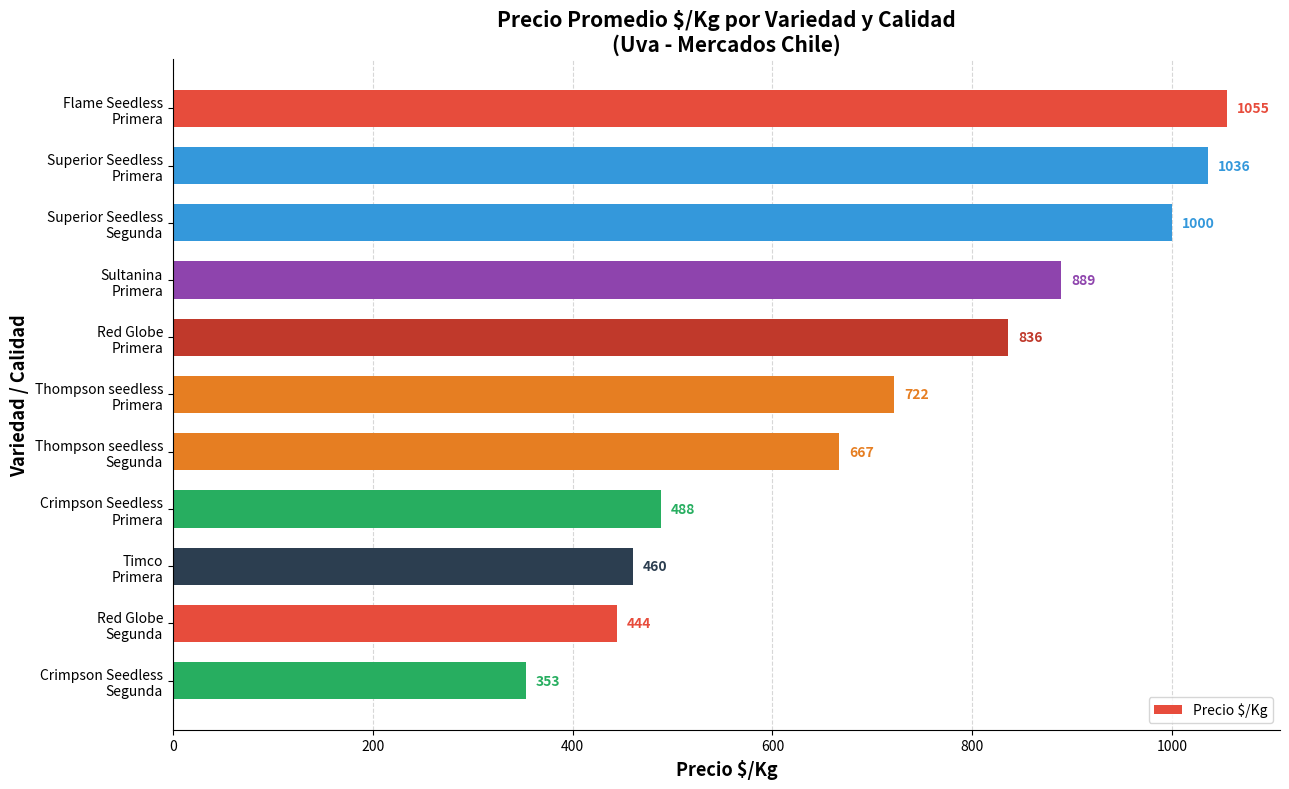

What is the value of the 3rd bar from the top?

1000